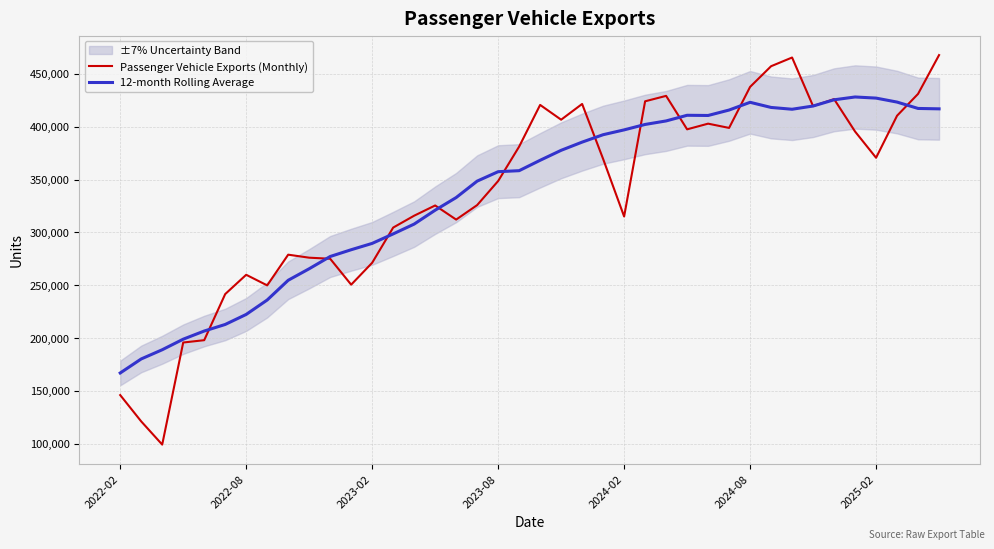

What is the difference between the maximum and minimum values in the Passenger Vehicle Exports (Monthly) series?

368660.0